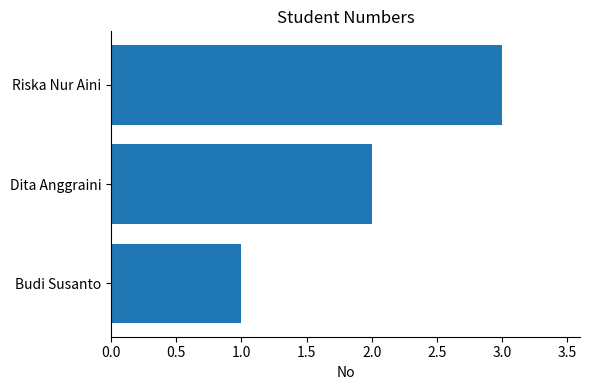

Which label corresponds to the largest value in the chart?

Riska Nur Aini